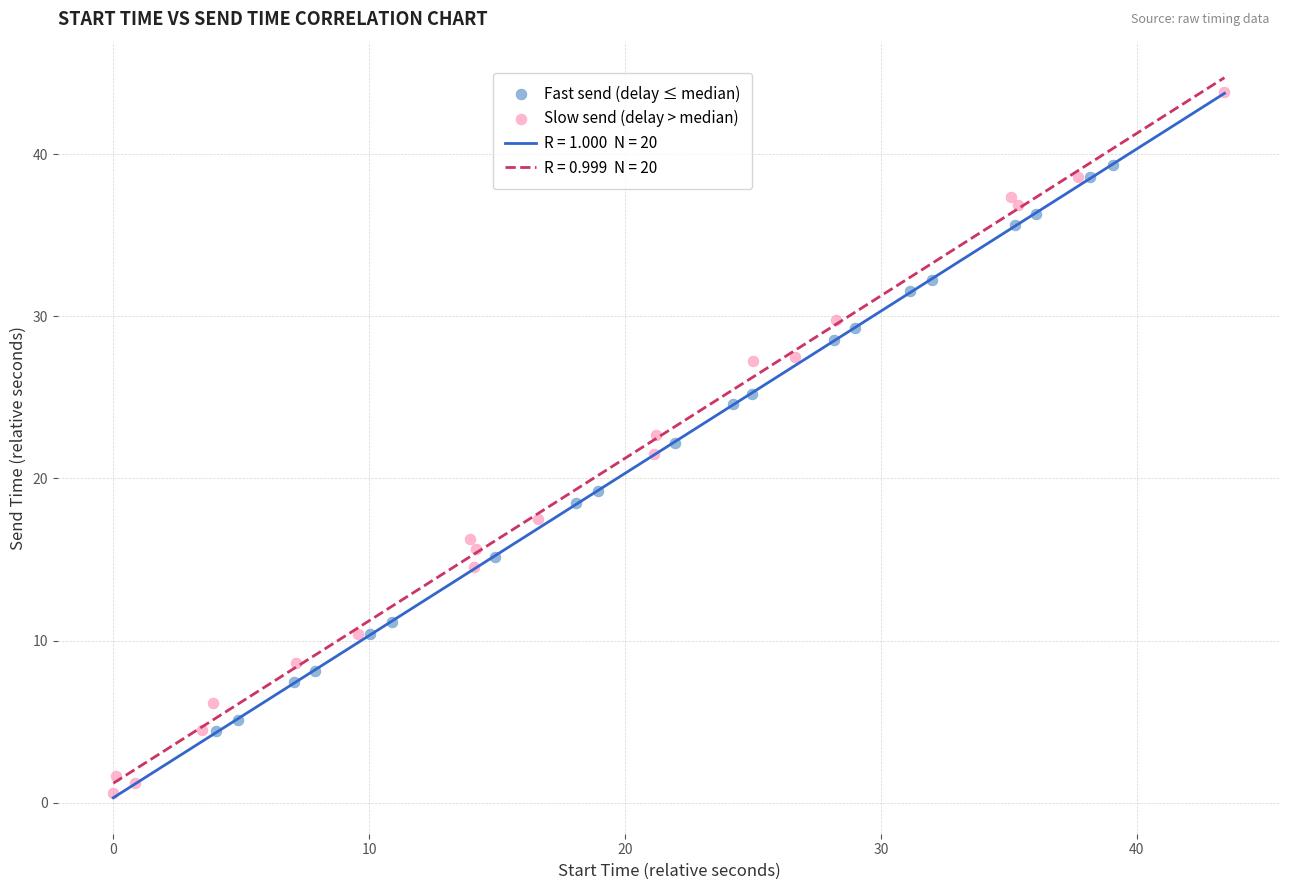

Which series reaches the minimum Y coordinate?

Slow send (delay > median)